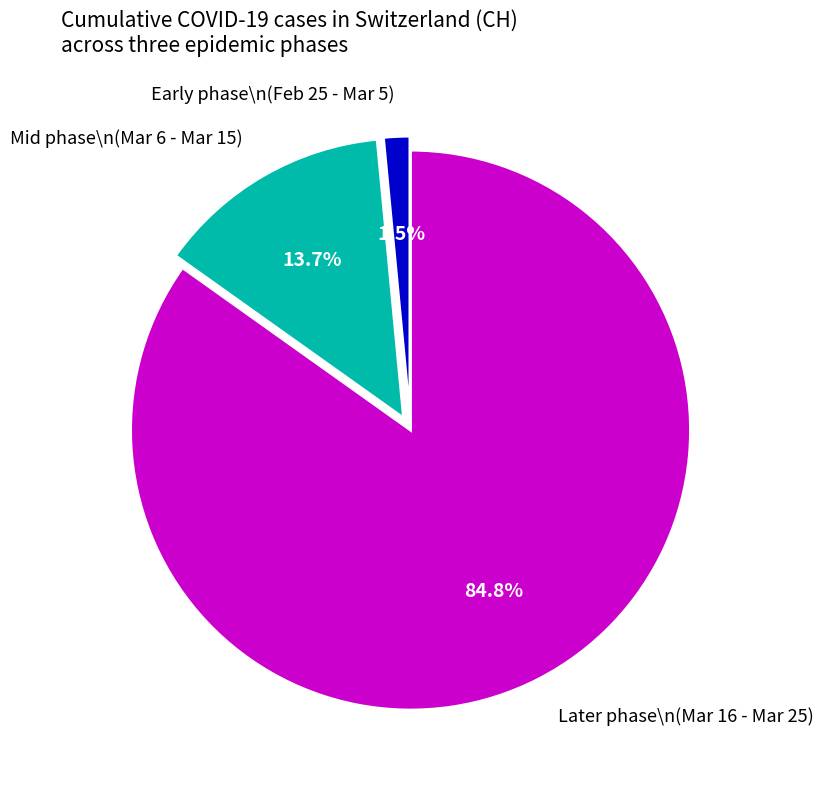

How many slices are in this pie chart?

3